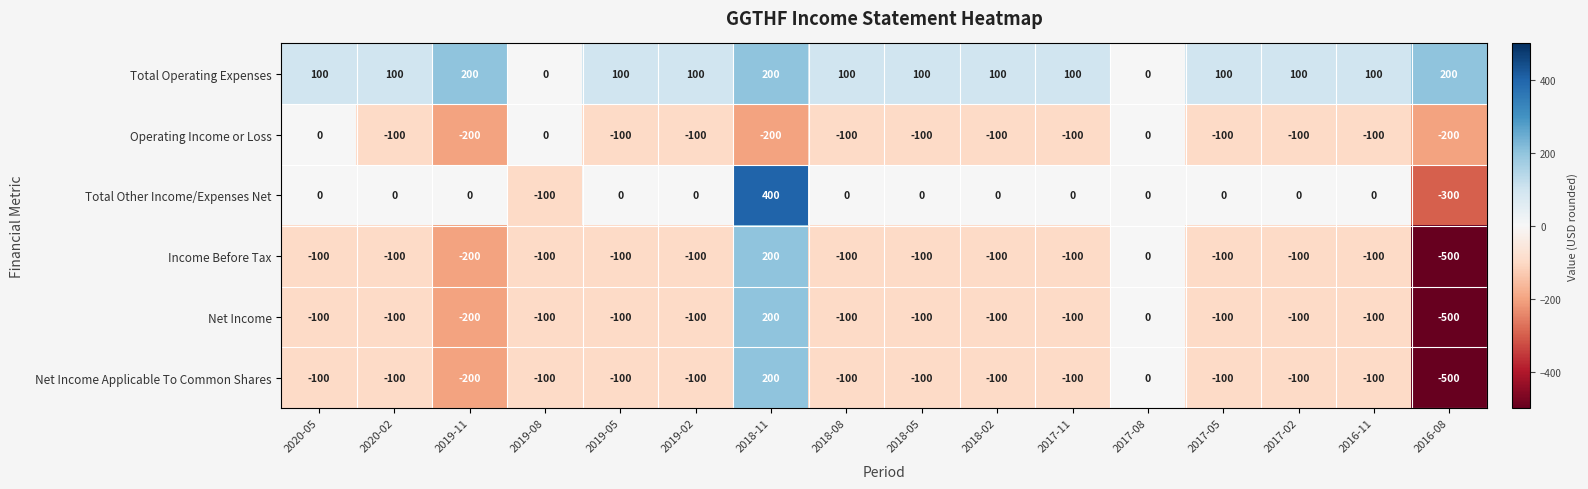

How many values in Income Before Tax are below zero?

14